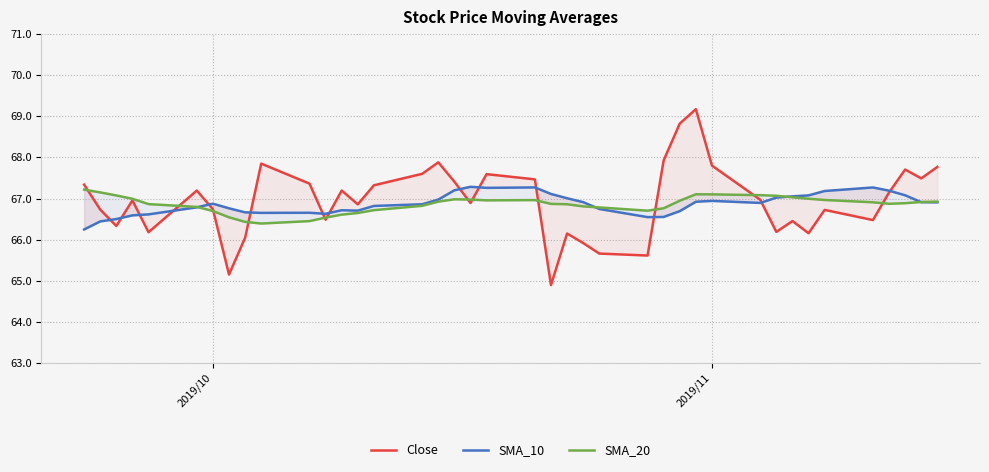

True or false: SMA_20 and Close cross at least once.

True